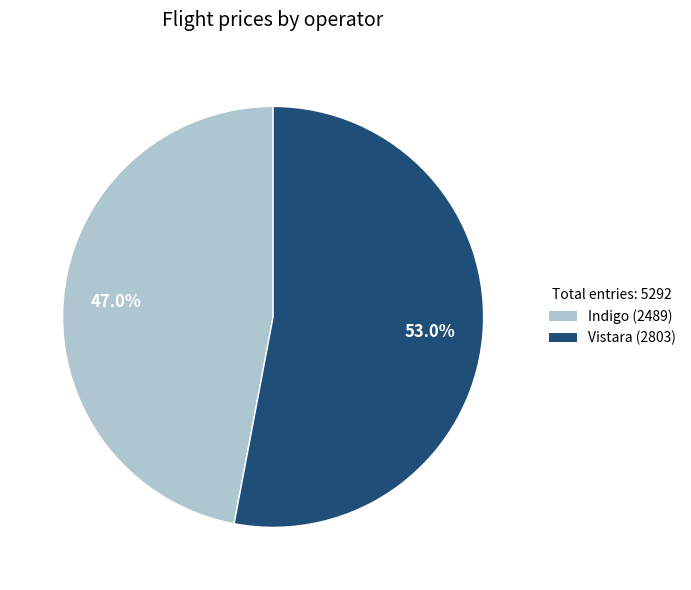

How many slices are in this pie chart?

2